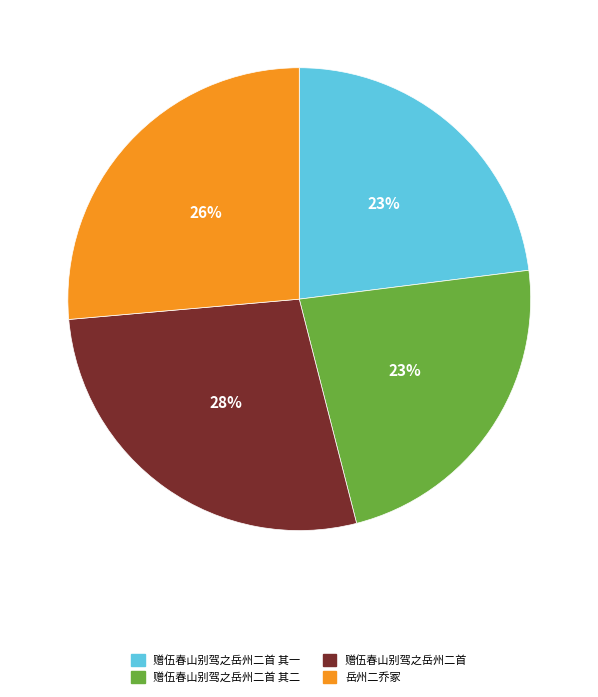

Between 赠伍春山别驾之岳州二首 其二 and 赠伍春山别驾之岳州二首, which is larger?

赠伍春山别驾之岳州二首